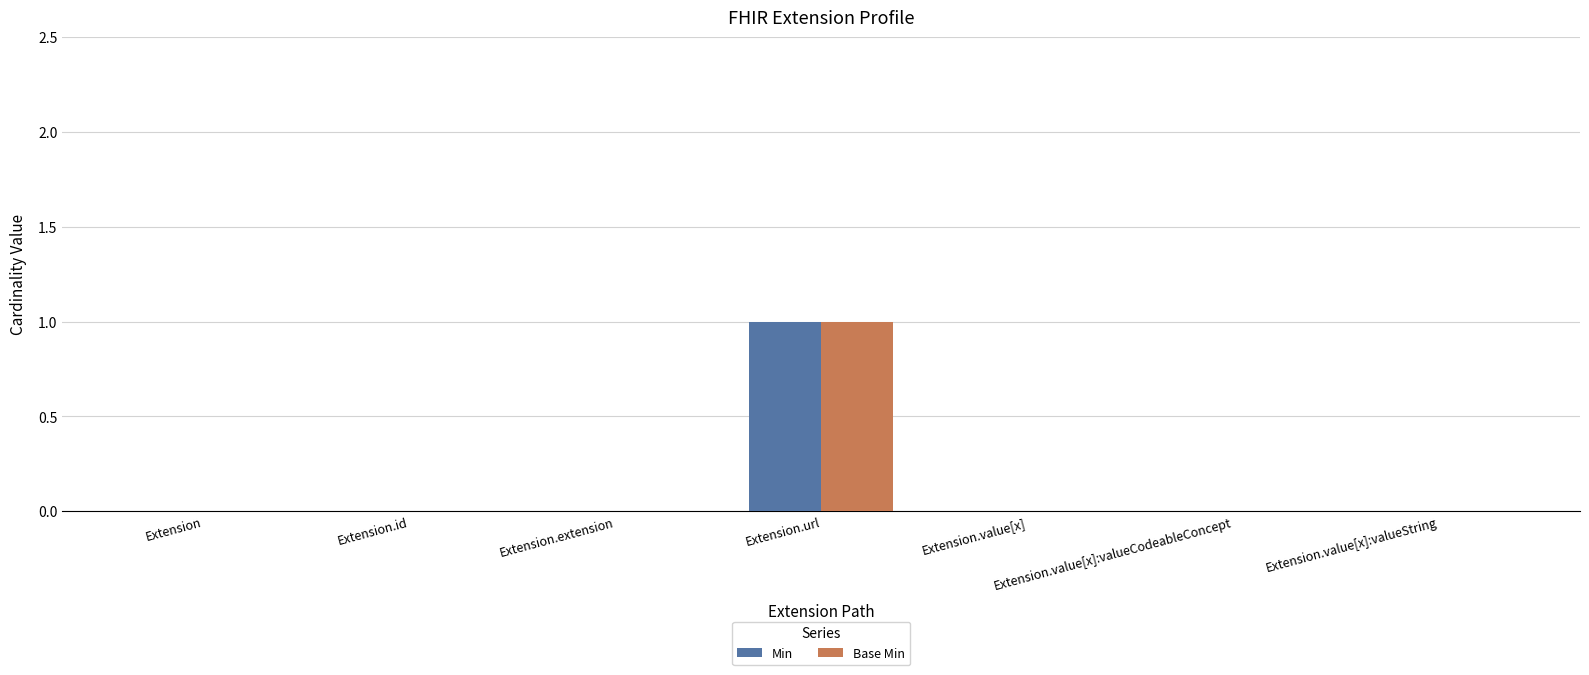

The Base Min series shows -1 at Extension.value[x]. True or false?

False